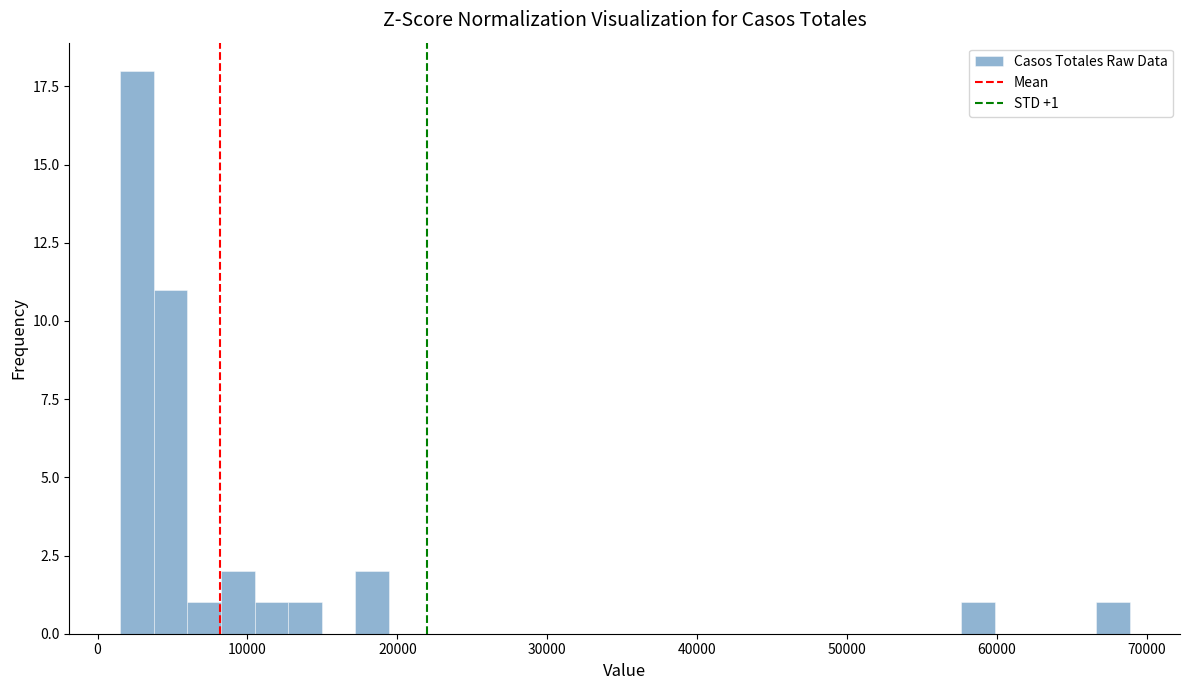

Around what value on the x-axis is the tallest bar? Give the approximate position of its centre, as read against the axis.

3000